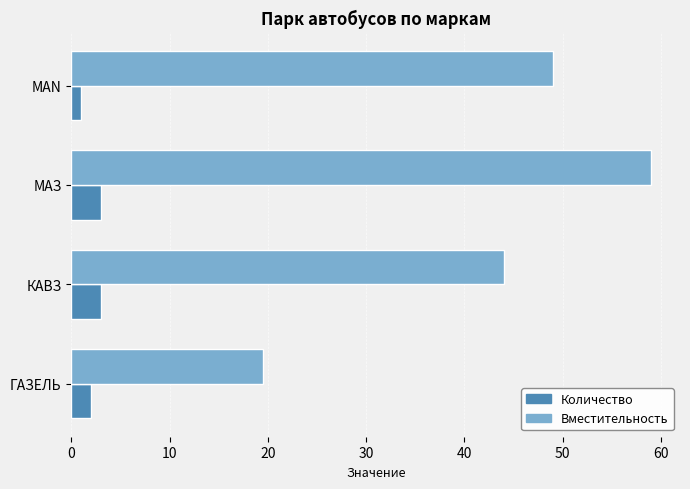

Which series has the largest range (max minus min)?

Вместительность